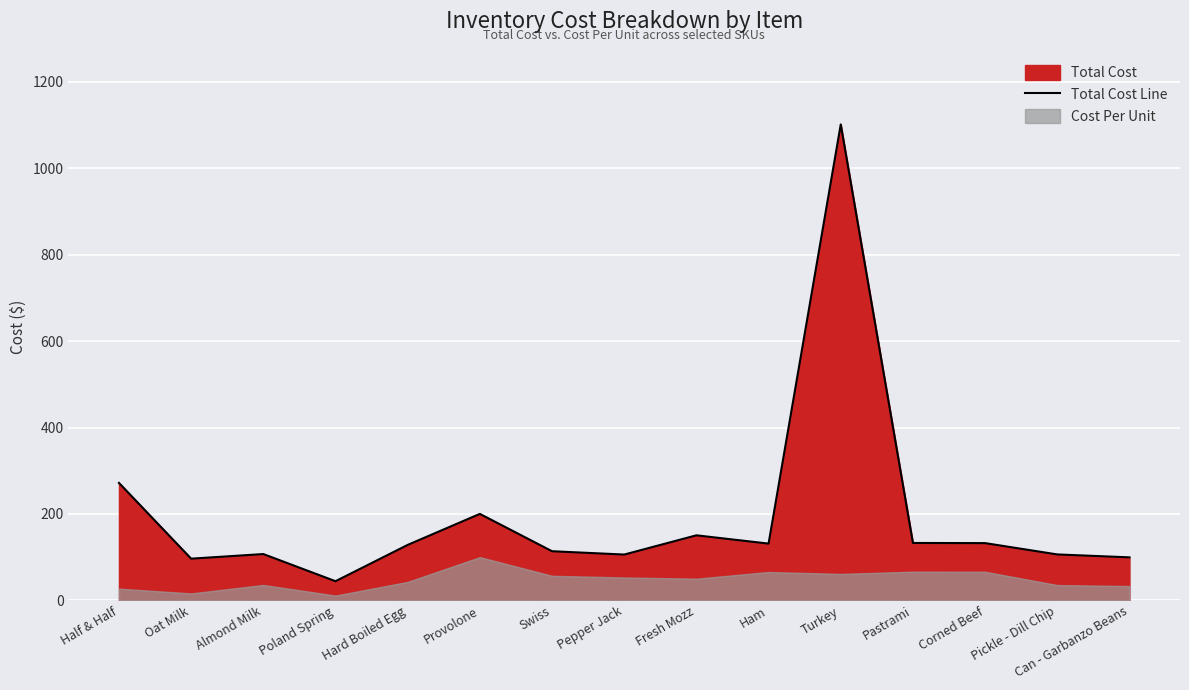

Which has a higher value, Swiss or Pepper Jack?

Swiss